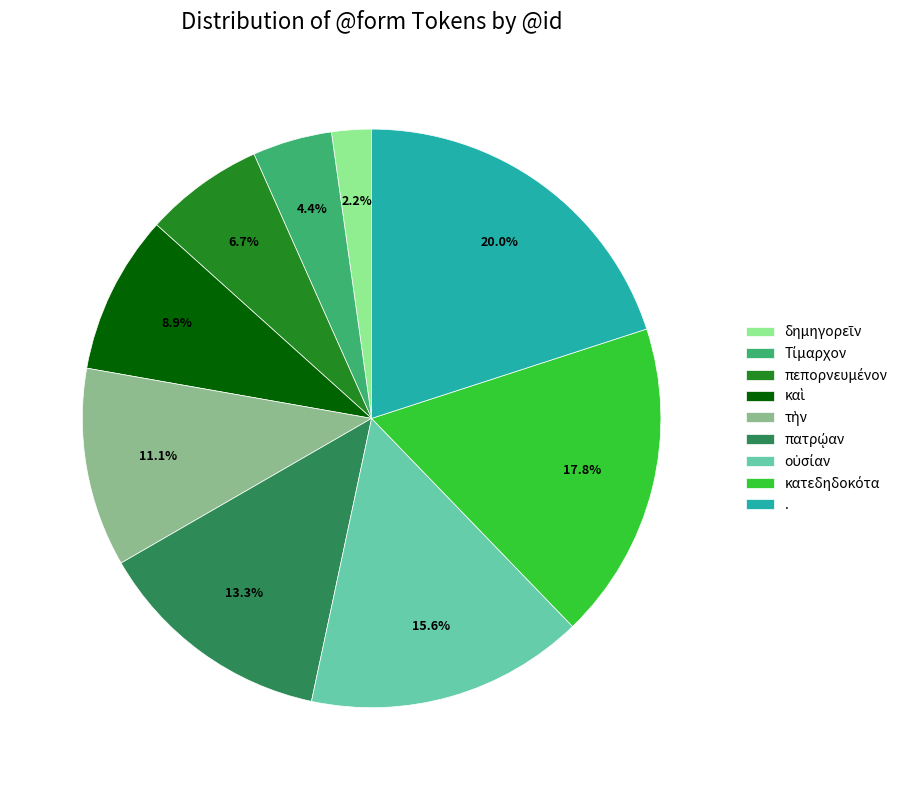

To the nearest percent, what is the difference between the largest and smallest slice percentages?

18%